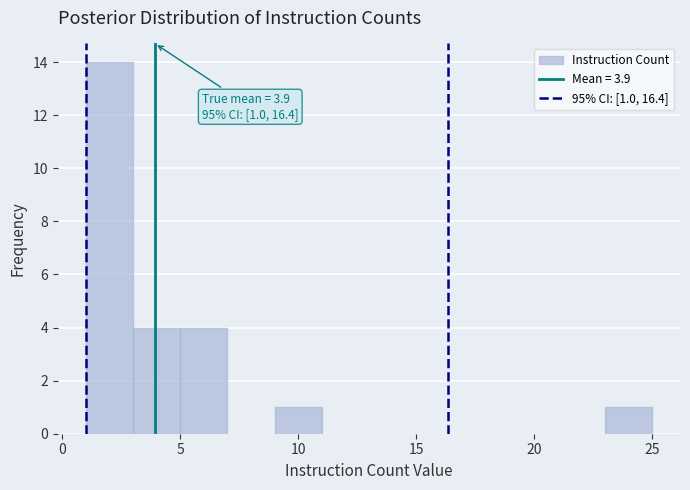

Over which range of the x-axis is the bar tallest?

1 to 3